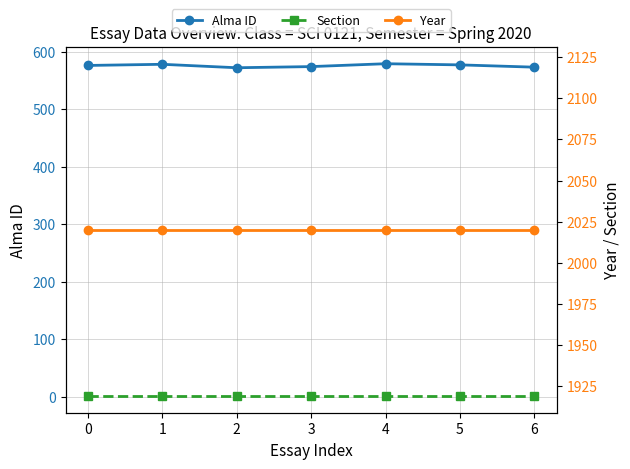

The Alma ID series shows 572 at 2. True or false?

True